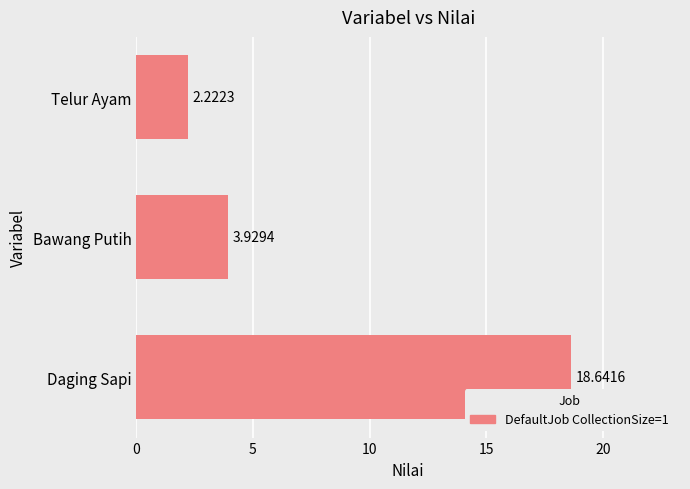

Approximately how many times larger is the value at Bawang Putih compared to Telur Ayam?

1.8